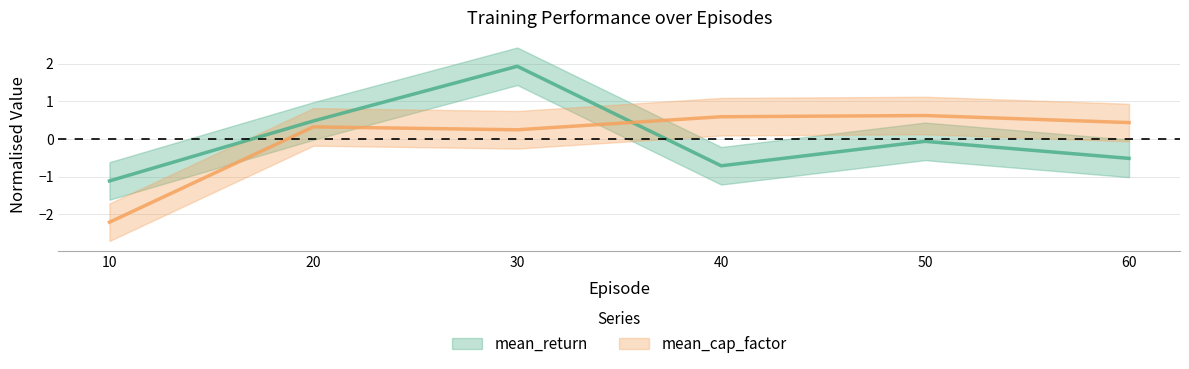

In mean_cap_factor, how many points are lower than both neighbors (excluding endpoints)?

1